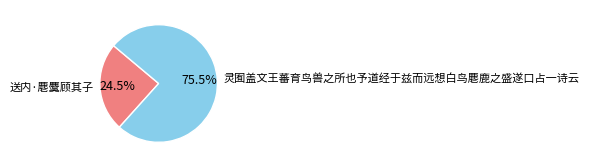

Which slice is the smallest?

送内·麀麌顾其子